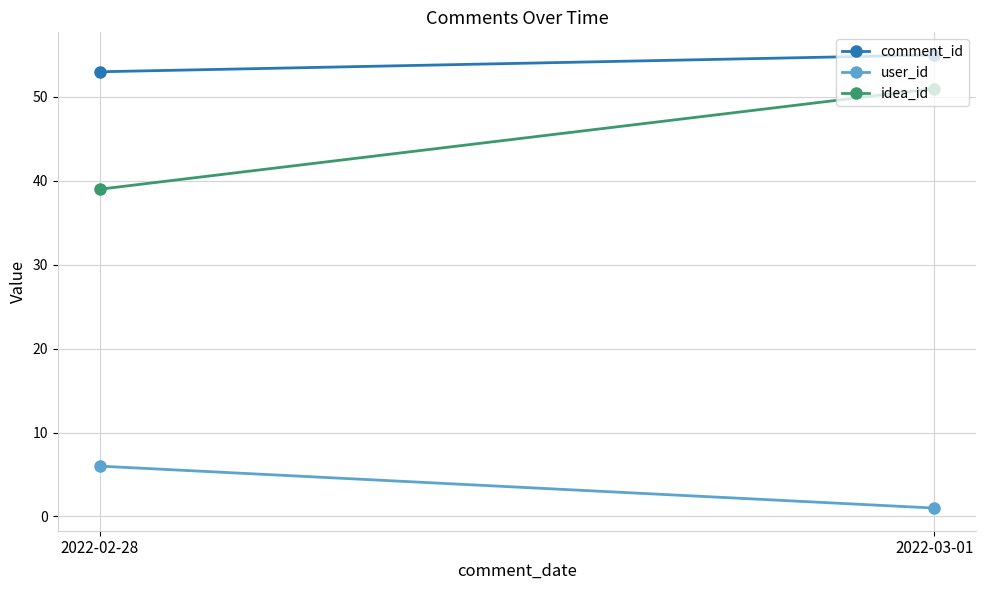

At how many categories does at least one series exceed 37?

2